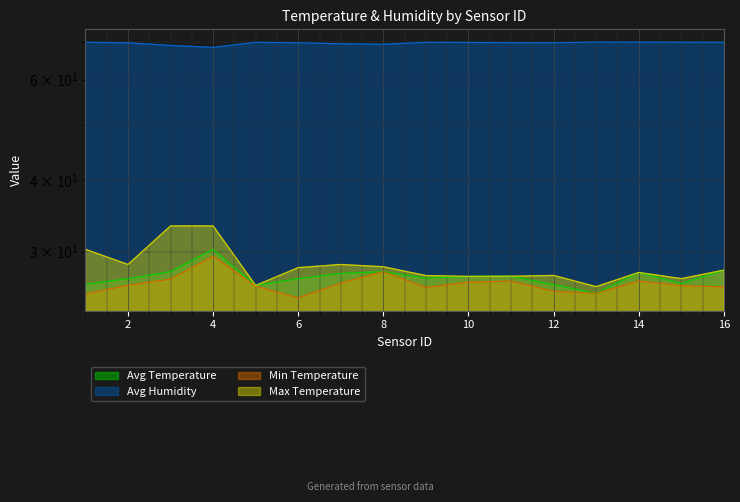

The value of Avg Humidity at 10 is 69.7. True or false?

True